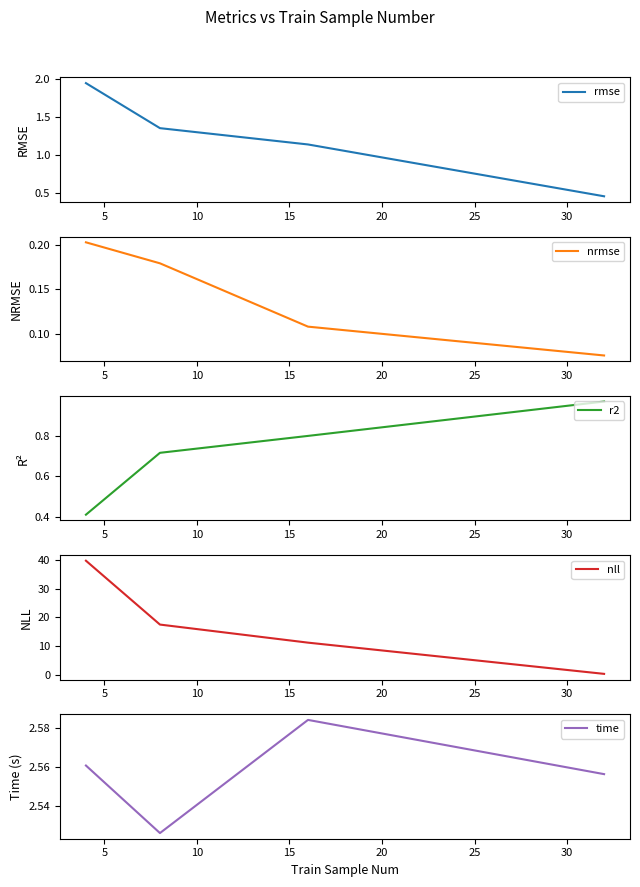

Reading right to left, transcribe all the data shown in this chart.

rmse: 0.5	1.1	1.4	1.9
nrmse: 0.1	0.1	0.2	0.2
r2: 1.0	0.8	0.7	0.4
nll: 0.3	11.2	17.5	39.7
time: 2.6	2.6	2.5	2.6